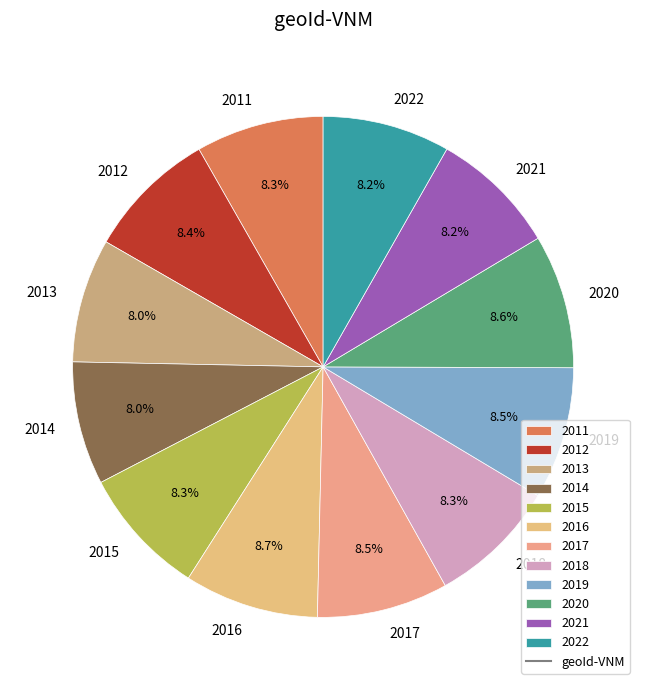

To the nearest percent, what is the average slice percentage?

8%